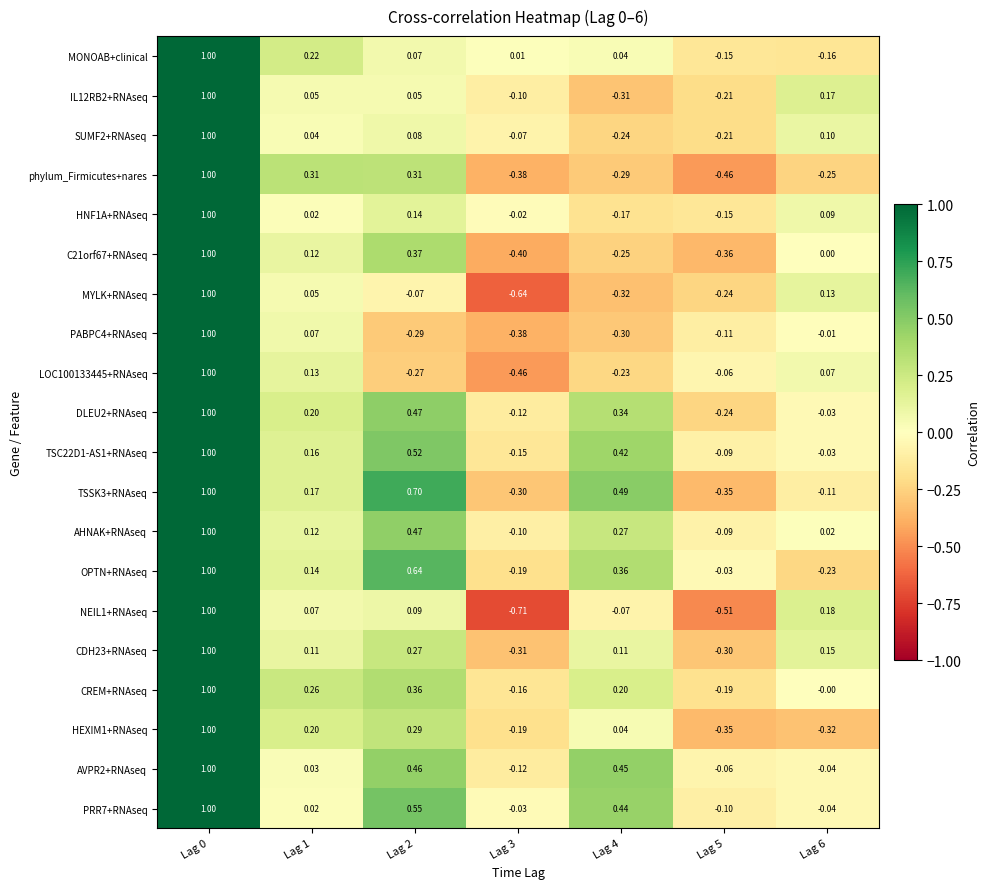

Is the value of C21orf67+RNAseq at Lag 6 greater than the value of phylum_Firmicutes+nares at Lag 3?

Yes